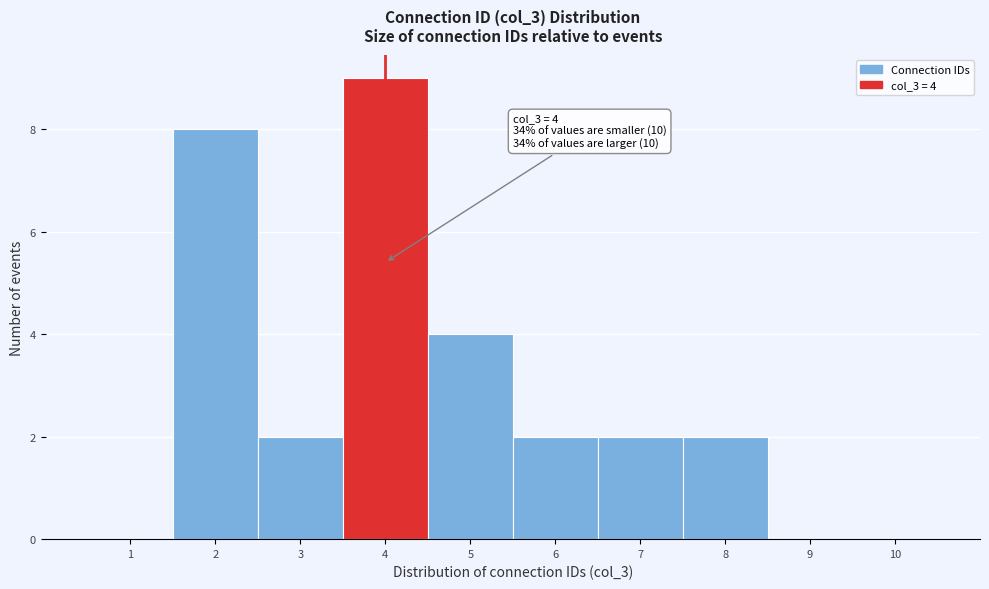

Over which range of the x-axis is the bar tallest?

3.5 to 4.5